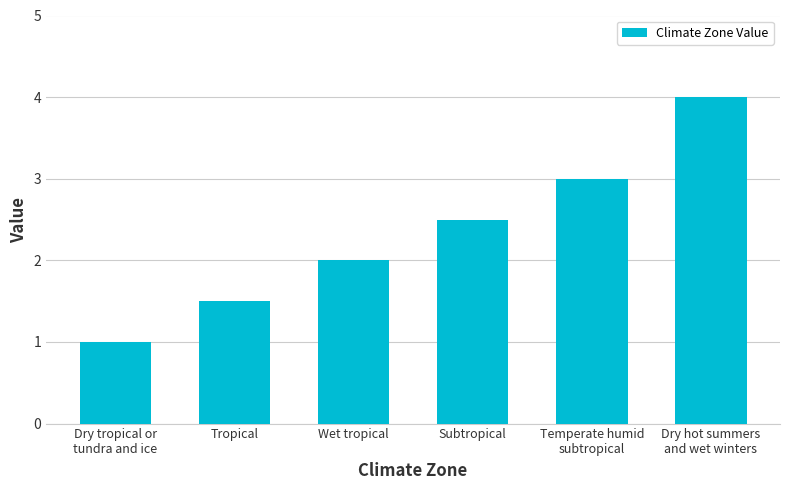

What is the smallest value displayed?

1.0